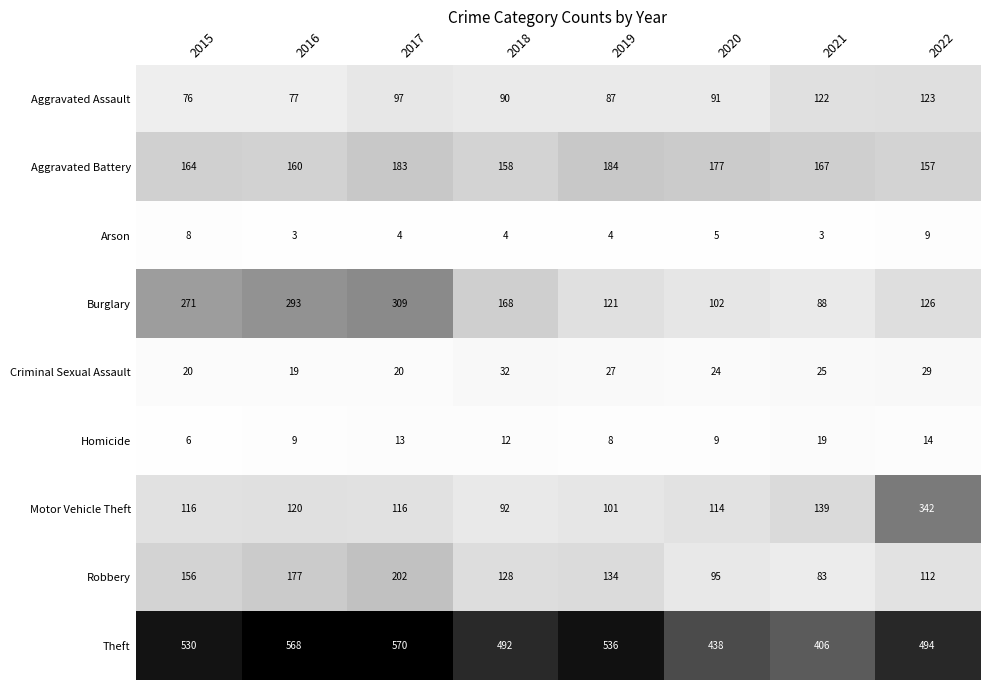

Rank the series by their maximum value, from lowest to highest.

Arson, Homicide, Criminal Sexual Assault, Aggravated Assault, Aggravated Battery, Robbery, Burglary, Motor Vehicle Theft, Theft